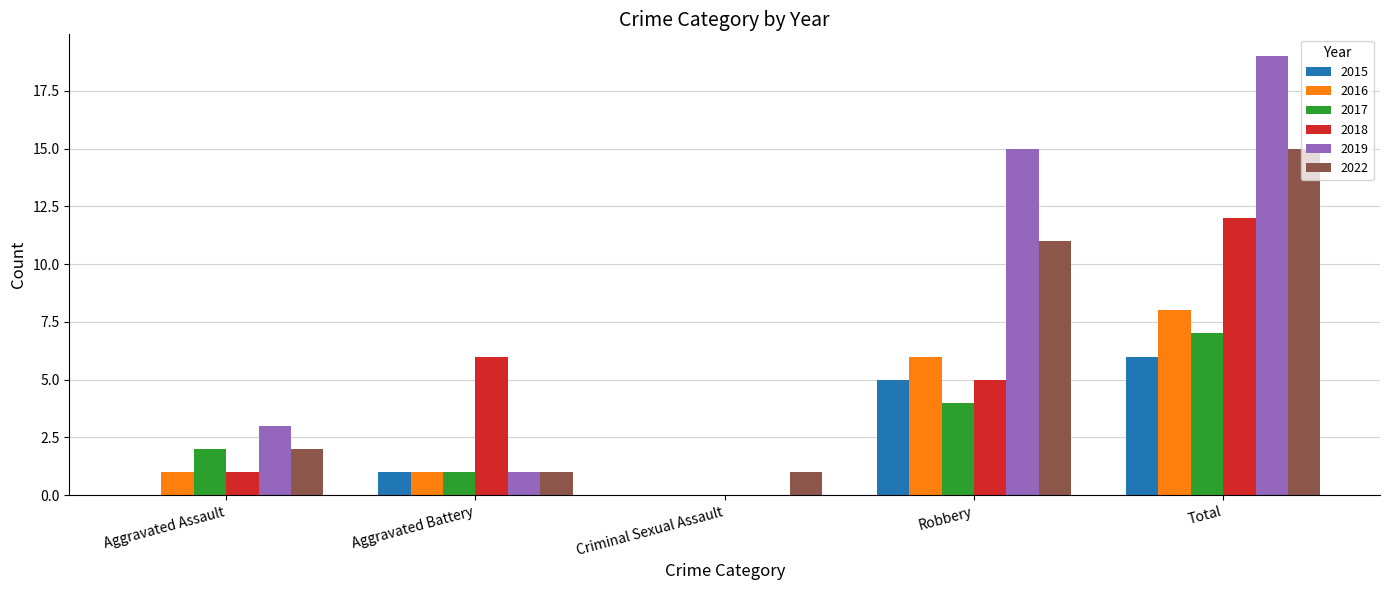

Which series changed the most between Aggravated Assault and Robbery?

2019